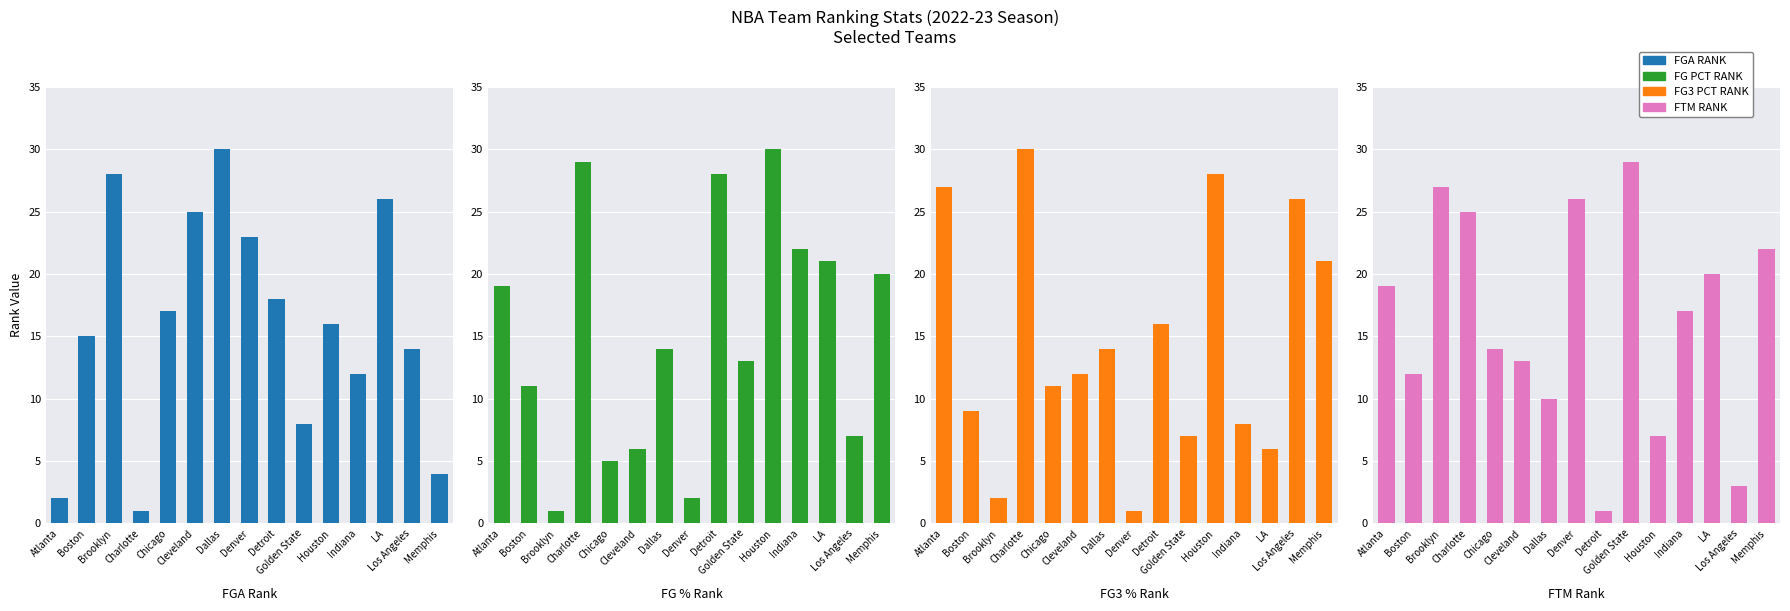

At which label is FG3_PCT_RANK closest to 15?

Dallas